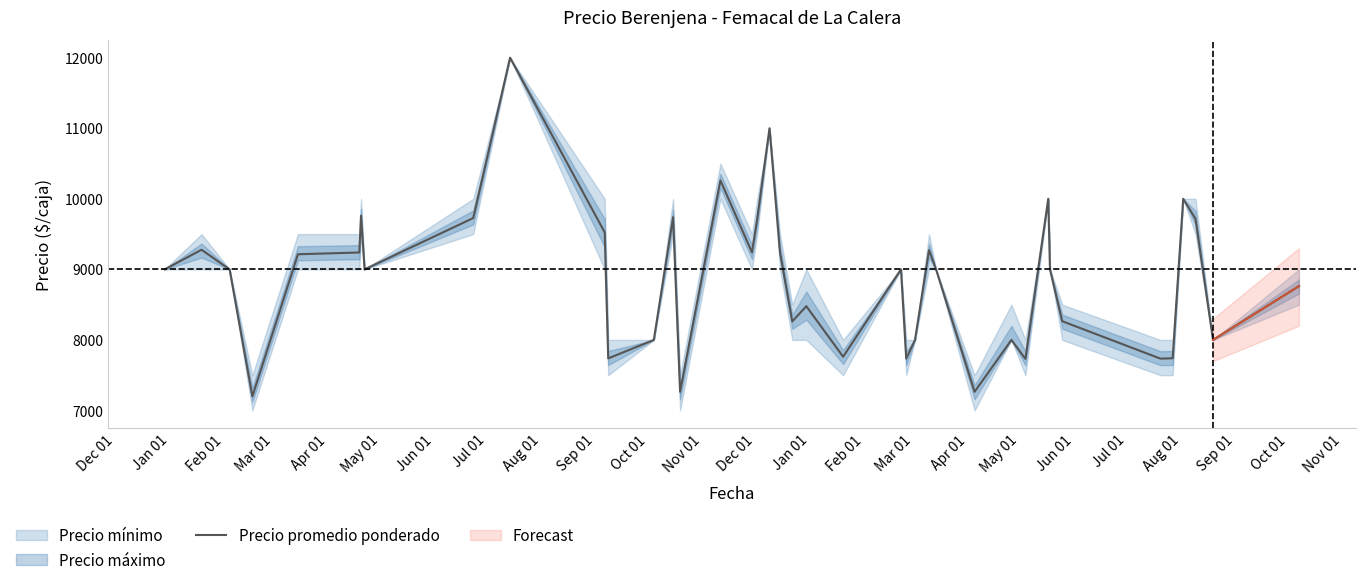

What is the maximum value shown in the chart?

12000